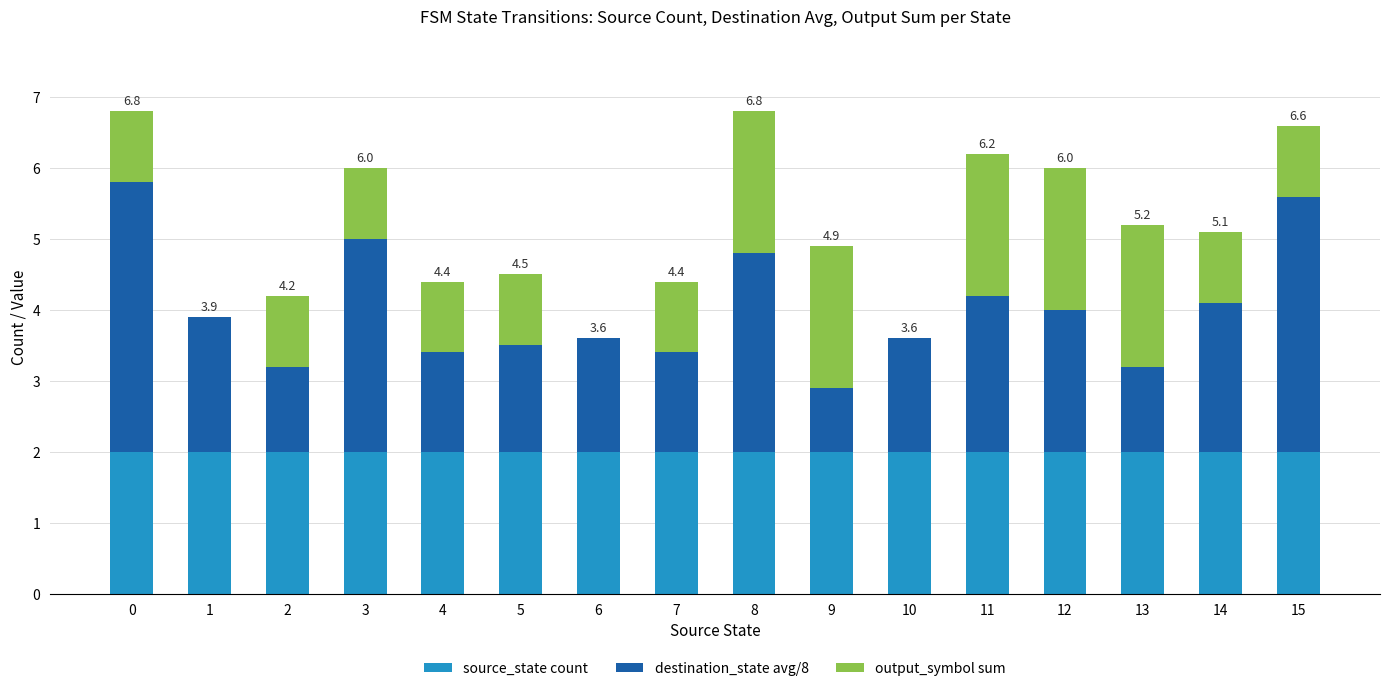

True or false: source_state count has a value of 3.3 at 6.

False